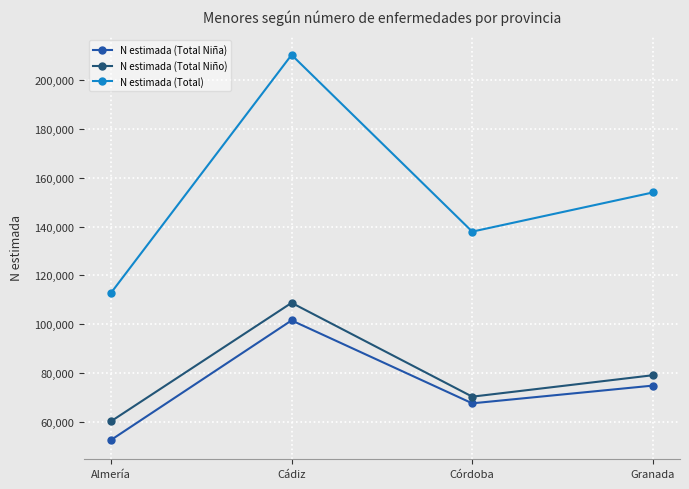

Does the chart have visible grid lines?

Yes